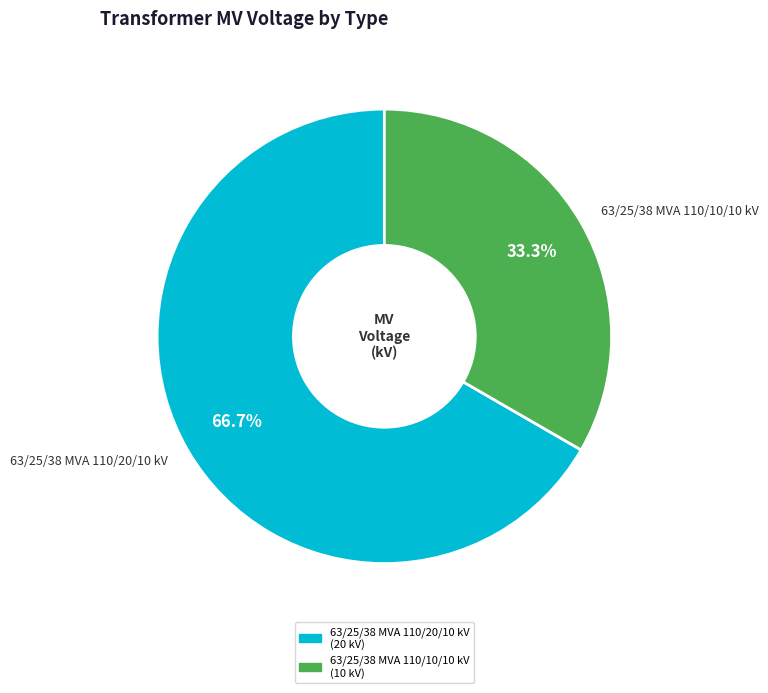

What percentage is the 63/25/38 MVA 110/10/10 kV slice, to the nearest percent?

33%